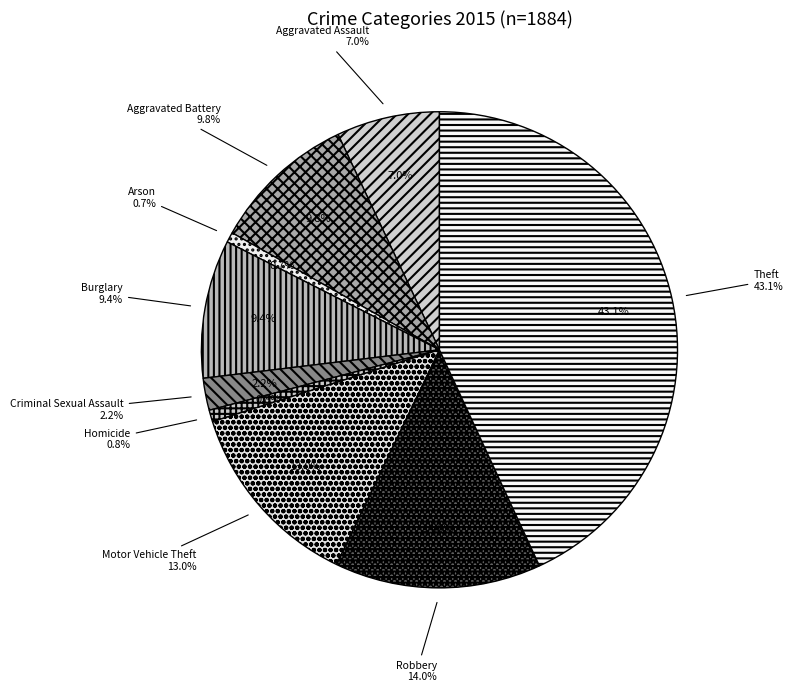

Which category has the smallest portion of the pie?

Arson